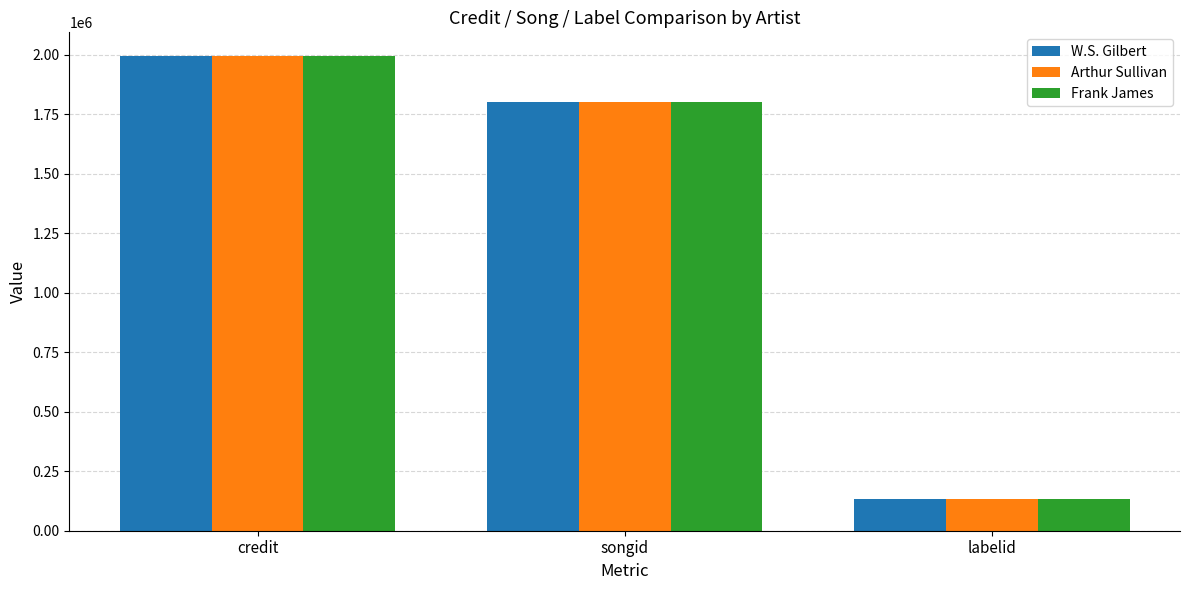

How many Arthur Sullivan values are between 133766 and 1993568?

3